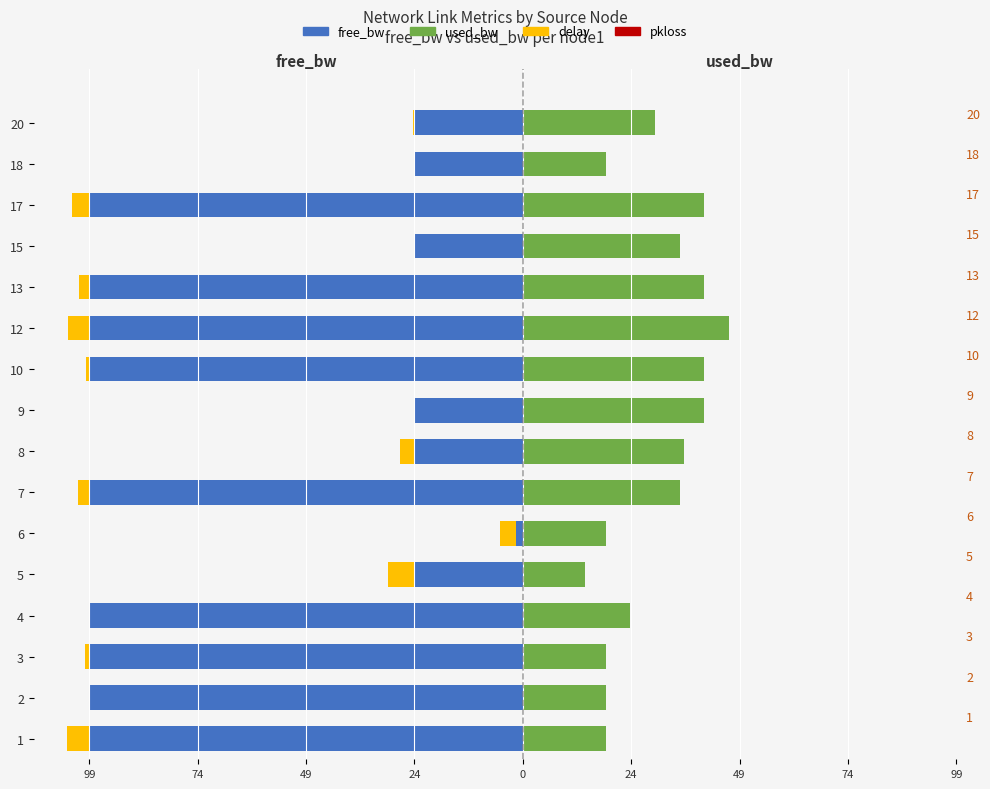

Which series has the widest spread of values?

free_bw